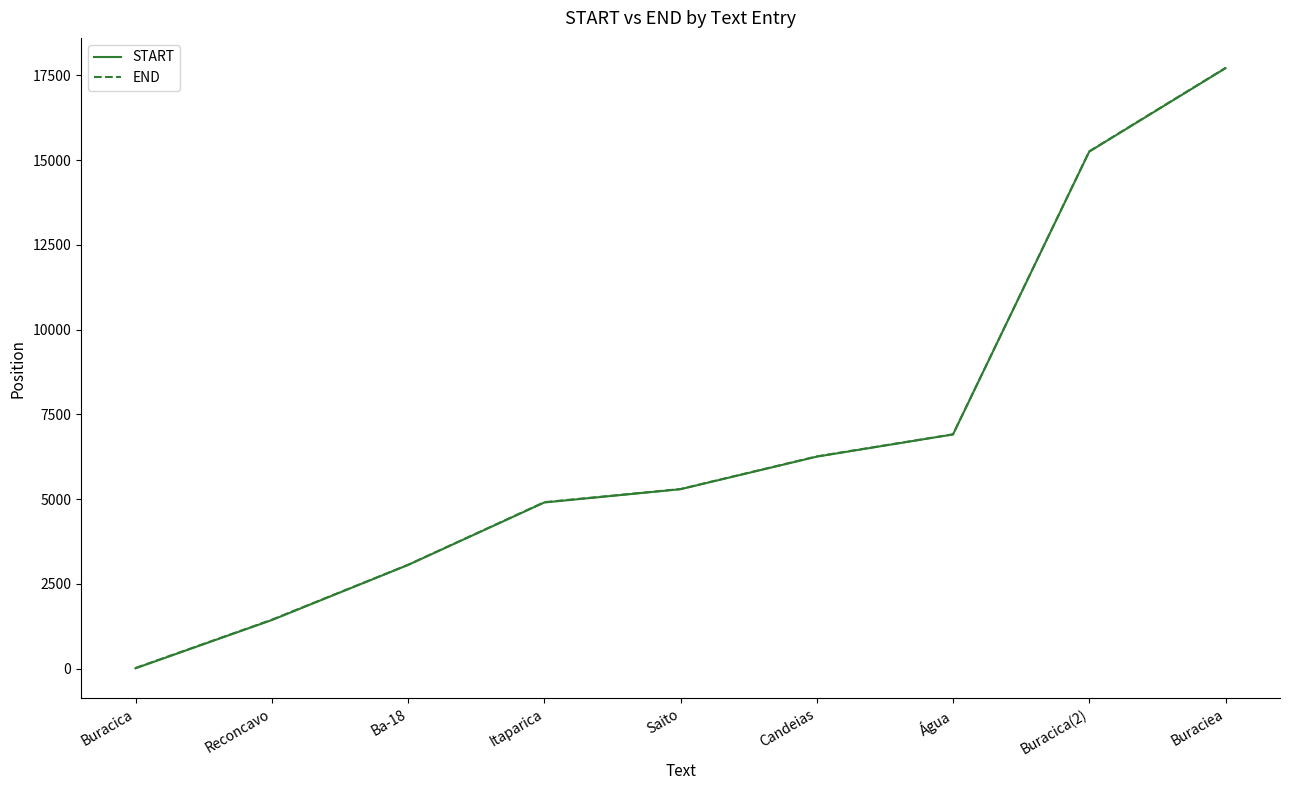

True or false: END and START intersect in this chart.

False